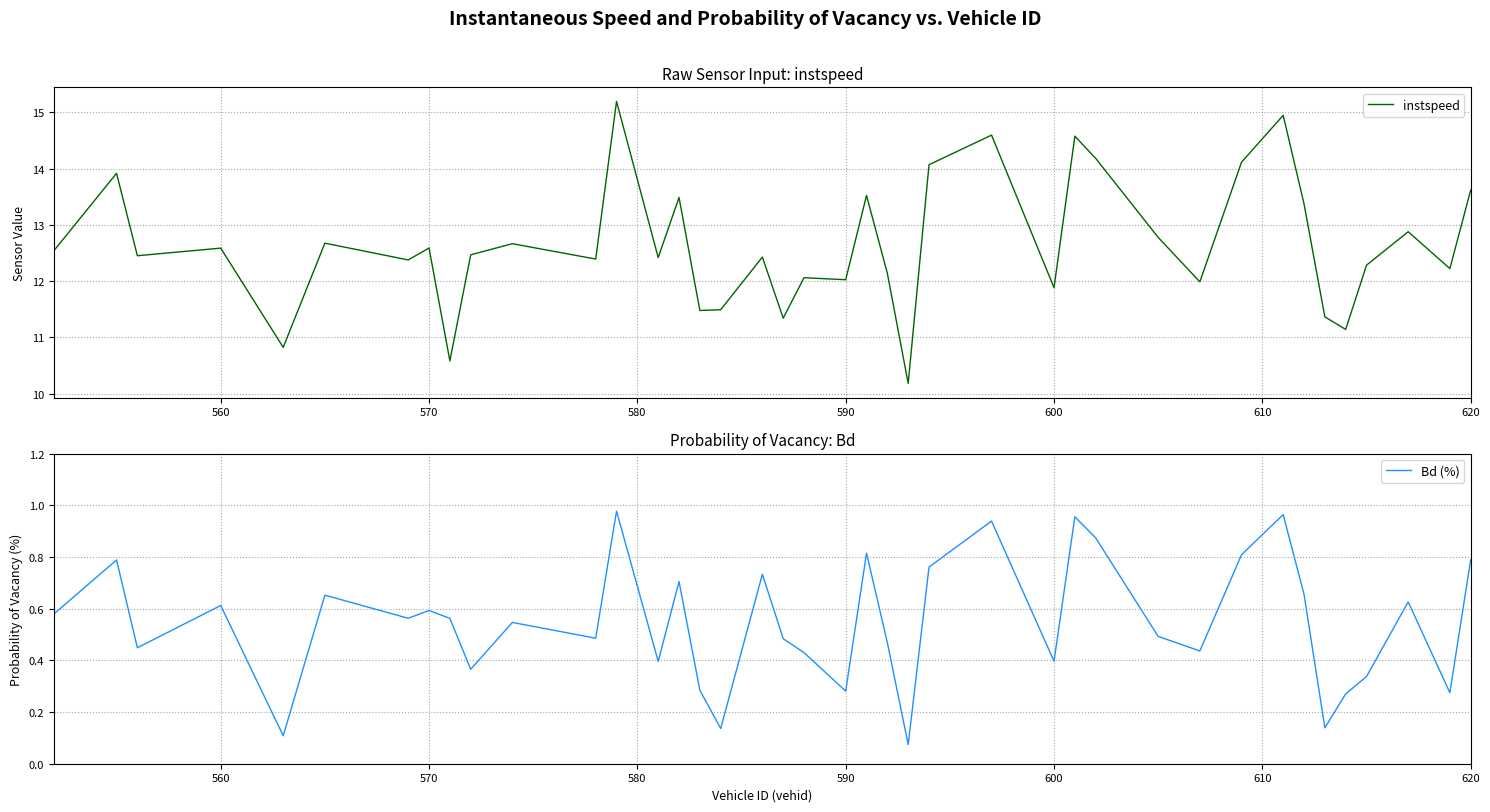

What are all the series names shown in the legend?

instspeed, Bd (%)